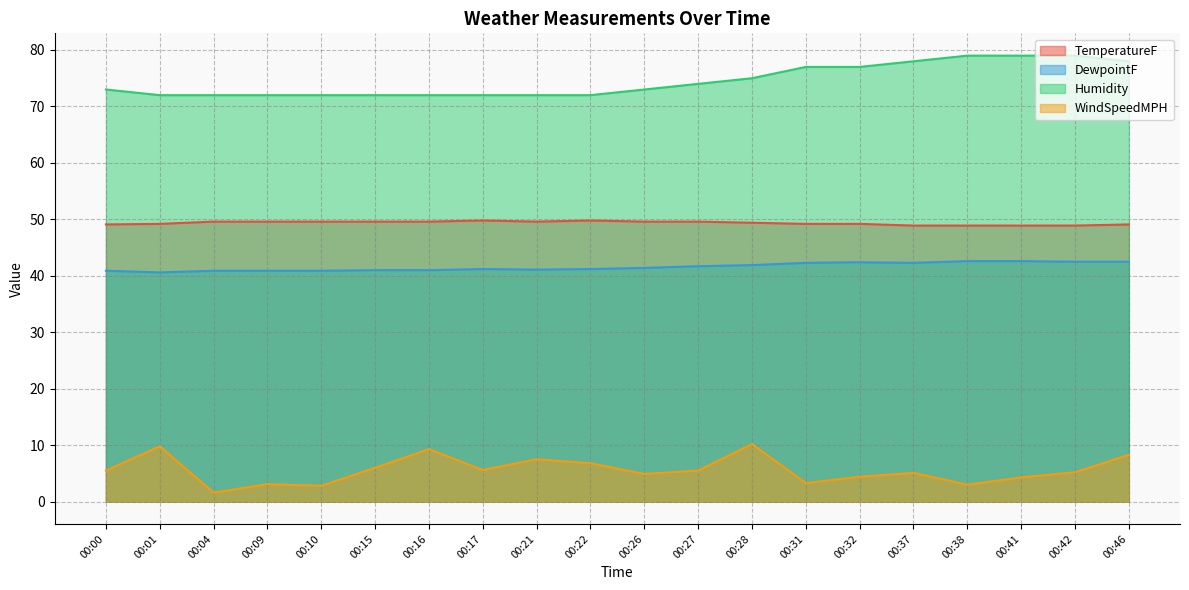

How many lines are shown in the chart?

4